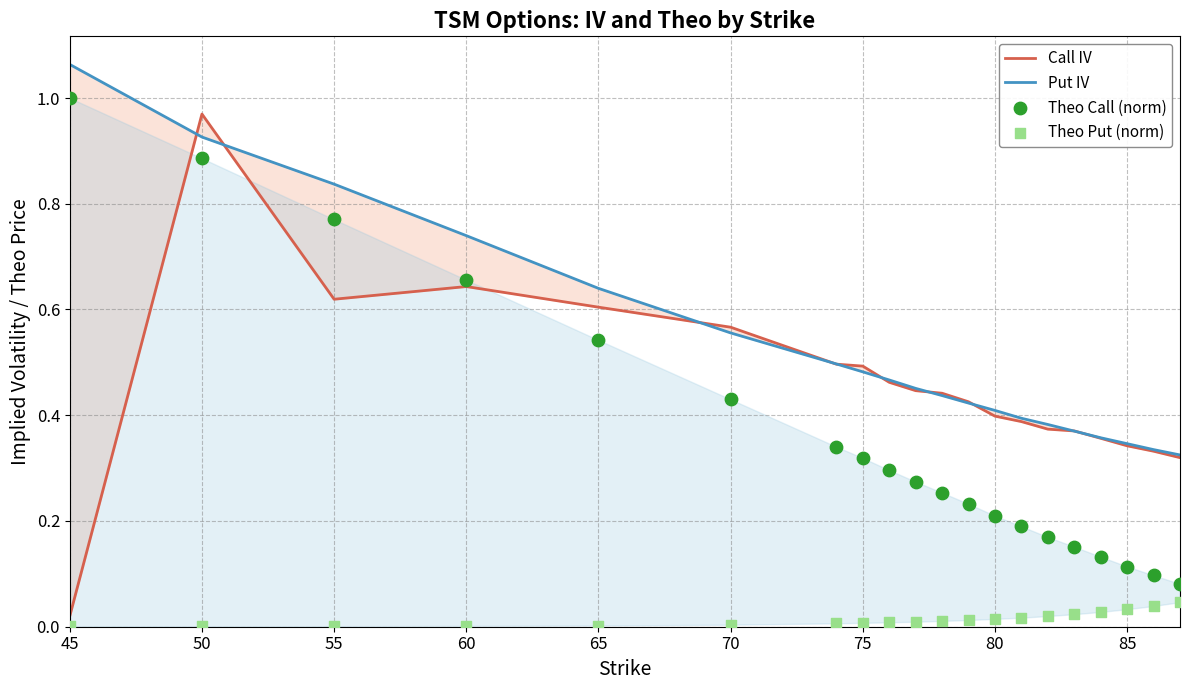

At which category is the sum across all series the highest?

50